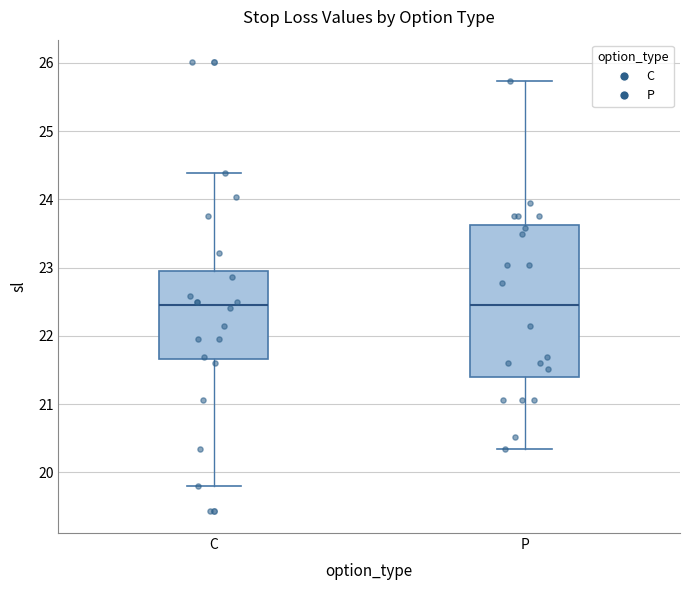

Where does the median line of the box for P sit on the y-axis? The values are not printed on the chart, so give them approximately, as read against the axis.

22.5